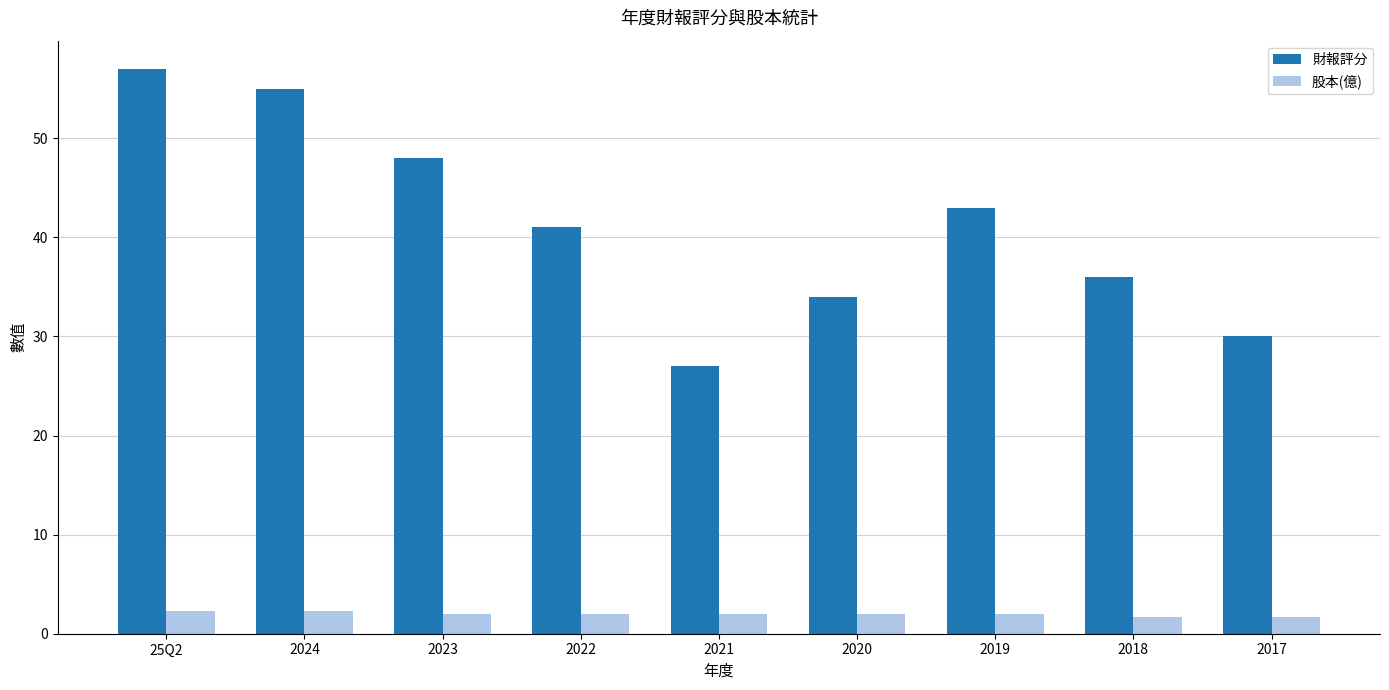

Which series has the largest range (max minus min)?

財報評分